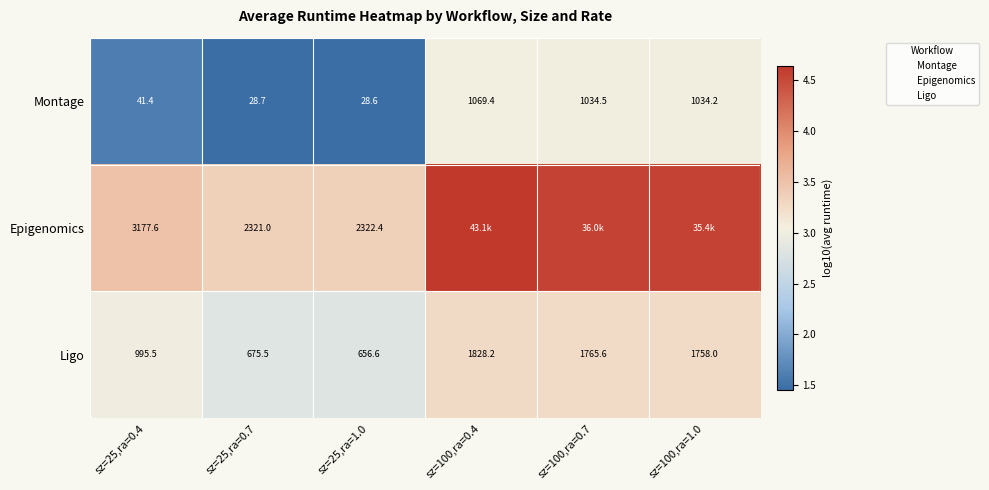

At which category does the chart reach its minimum across all series?

sz=25,ra=1.0